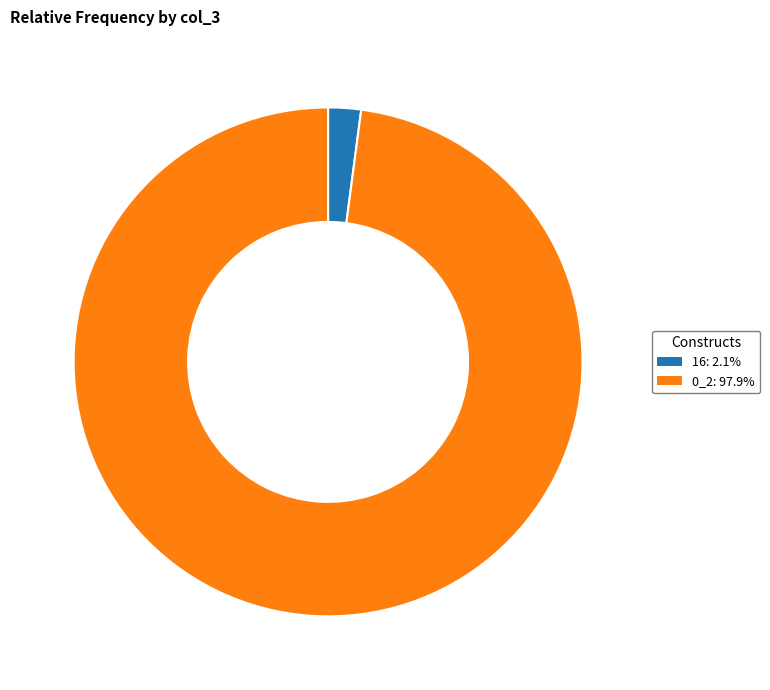

How many segments does this pie chart have?

2